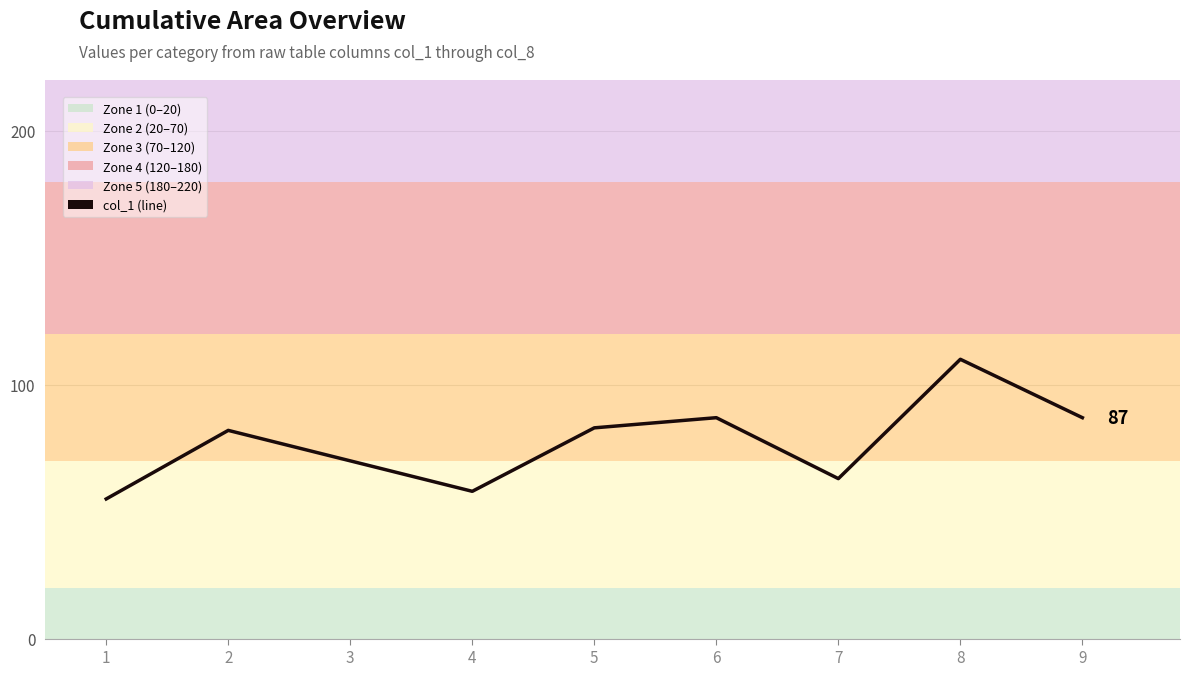

Where is the first local minimum?

4